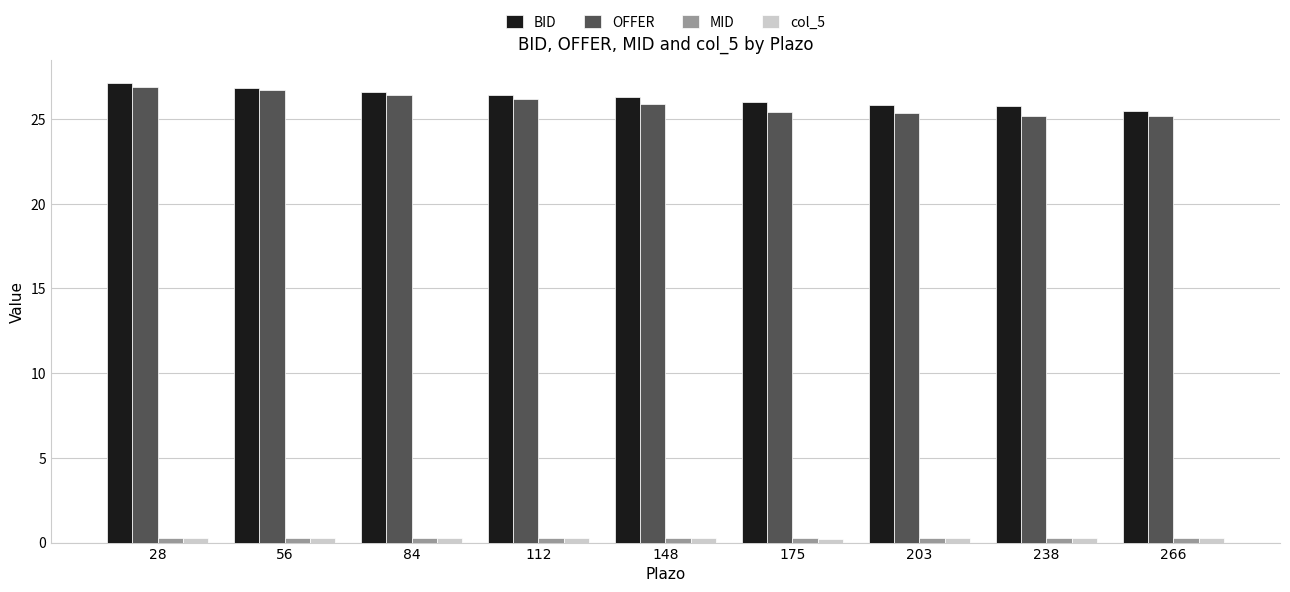

What is the value of the OFFER bar at the 2nd from the left?

26.7